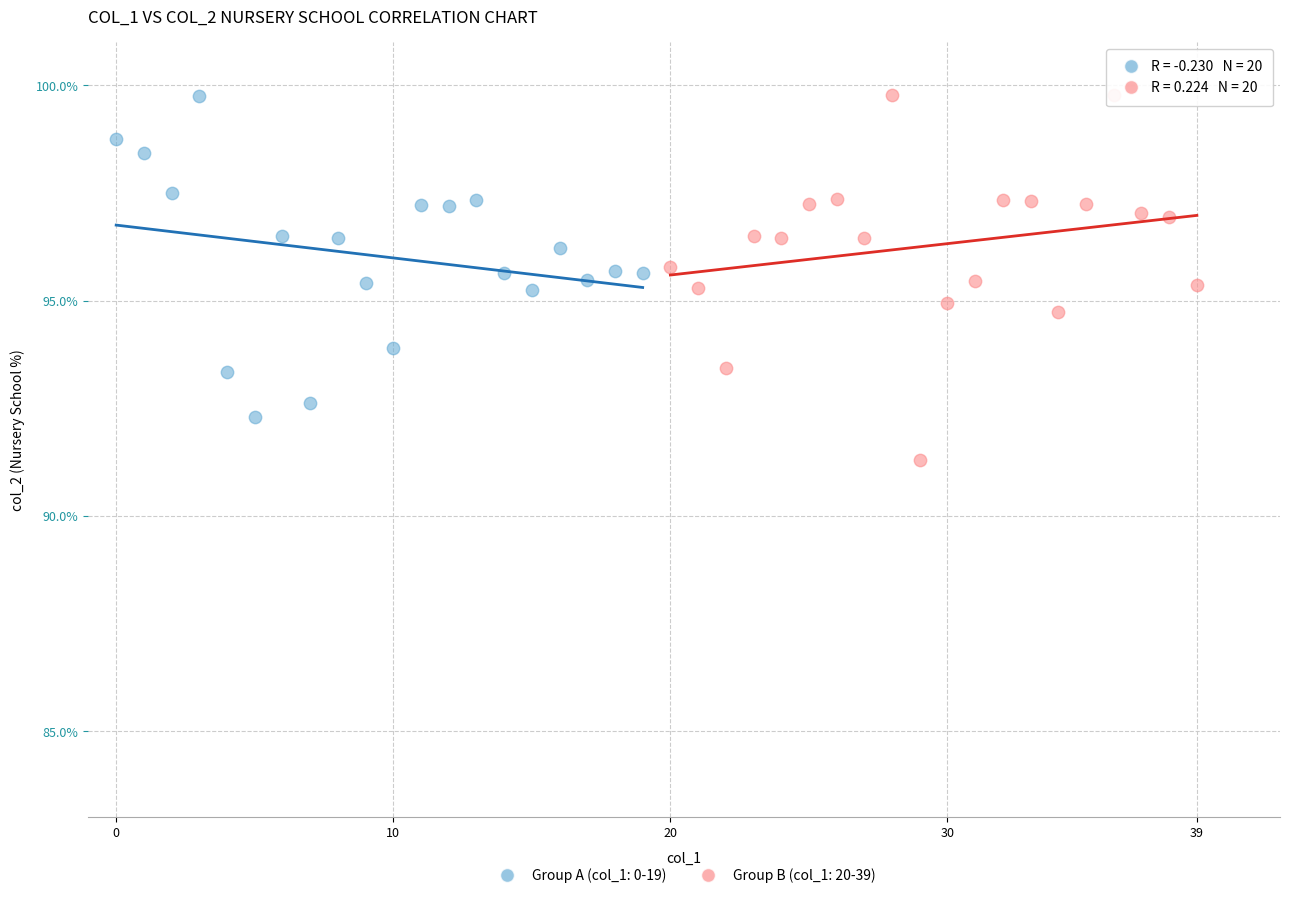

Which series has the widest spread of Y values?

Group B (col_1: 20-39)